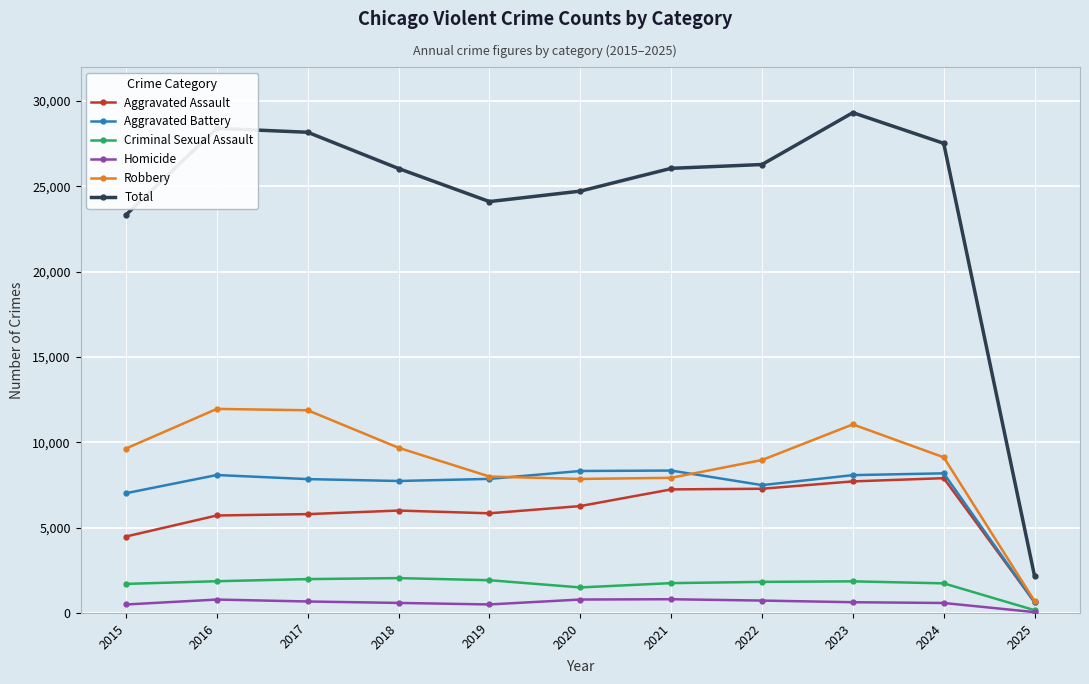

At which label does Robbery first exceed 9123?

2015